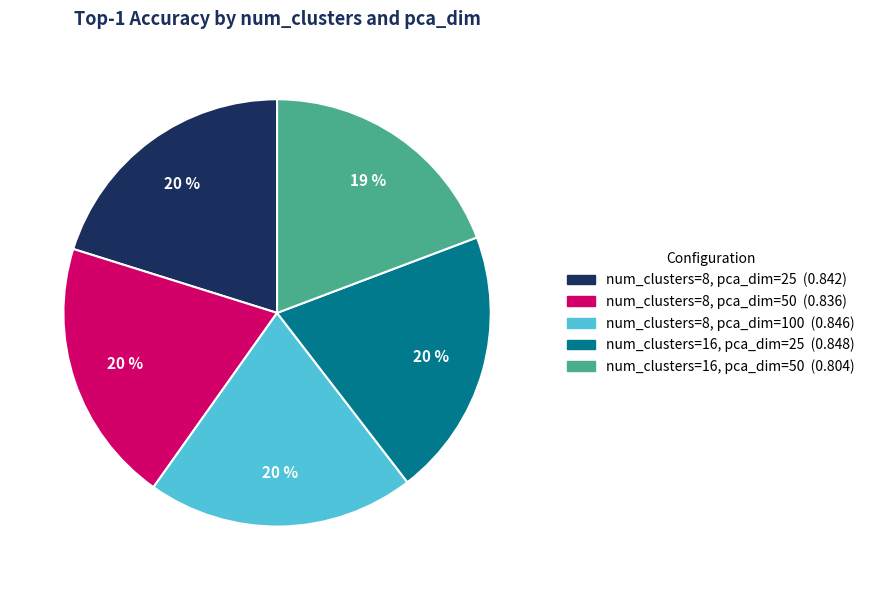

Do num_clusters=8, pca_dim=25 and num_clusters=8, pca_dim=100 together represent more than half of the pie?

No